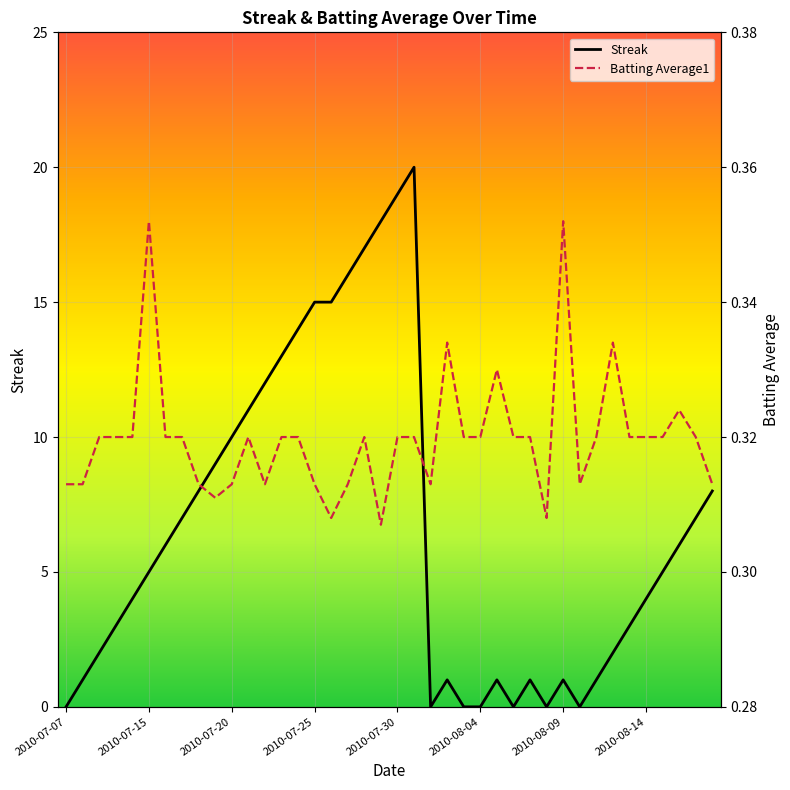

The Batting Average1 series shows 0.5 at 2010-07-16. True or false?

False